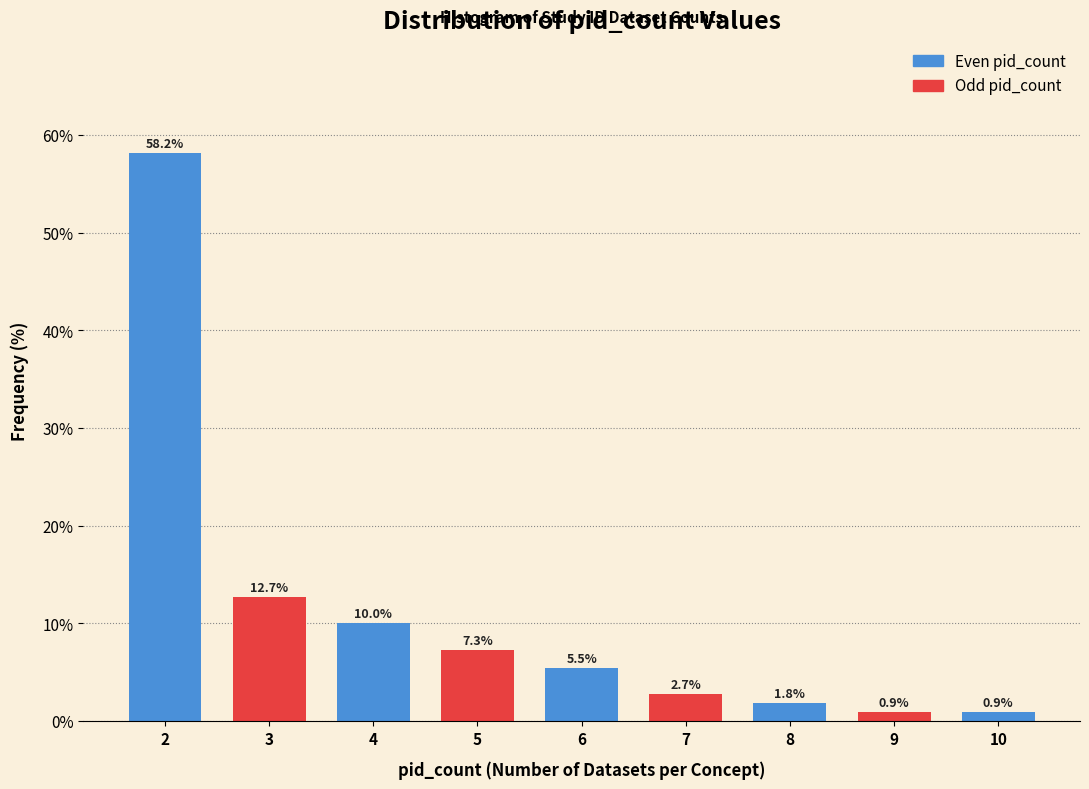

Reading left to right, list all the values displayed in this chart.

58.2	12.7	10.0	7.3	5.5	2.7	1.8	0.9	0.9